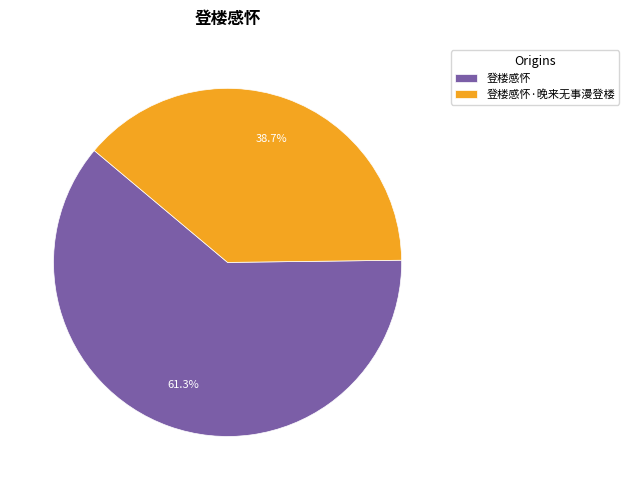

To the nearest percent, what is the combined percentage of 登楼感怀·晚来无事漫登楼 and 登楼感怀?

100%